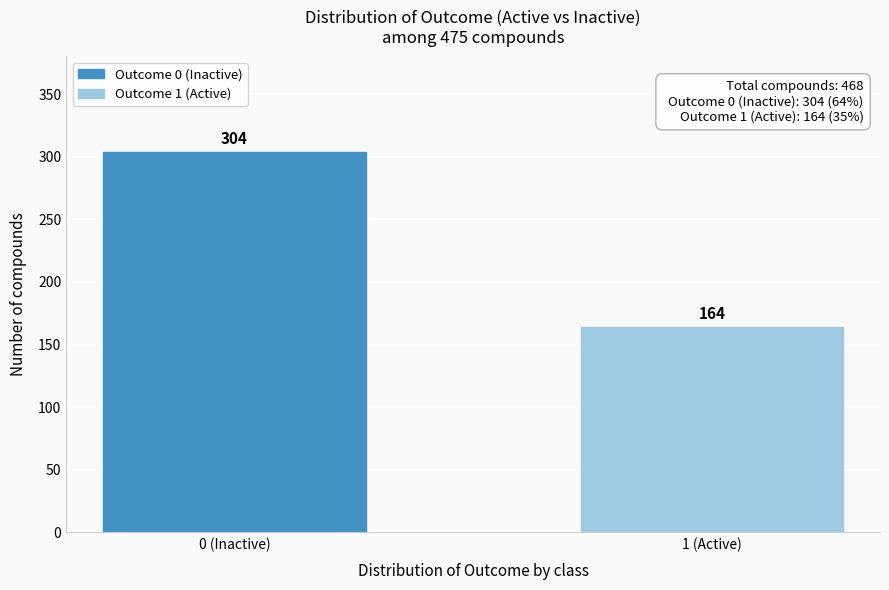

Reading left to right, list all the values displayed in this chart.

0 (Inactive)=304	1 (Active)=164